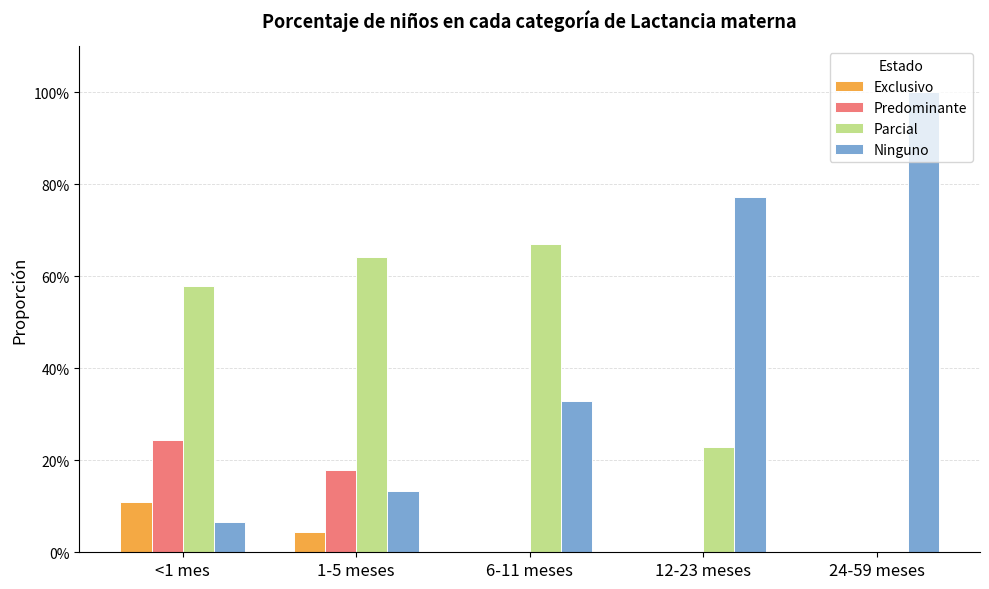

Does the chart contain stacked bars?

No